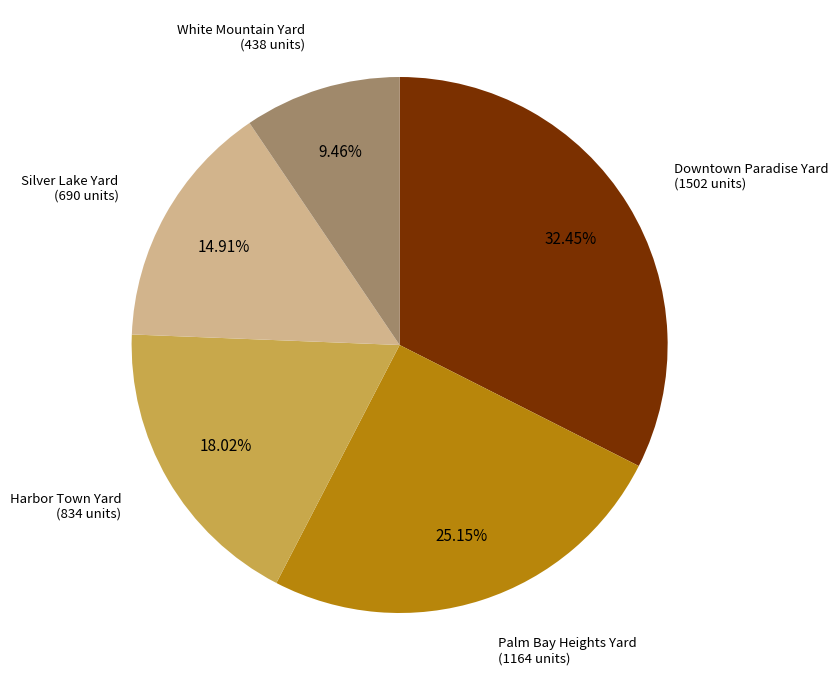

Does any single category account for the majority?

No